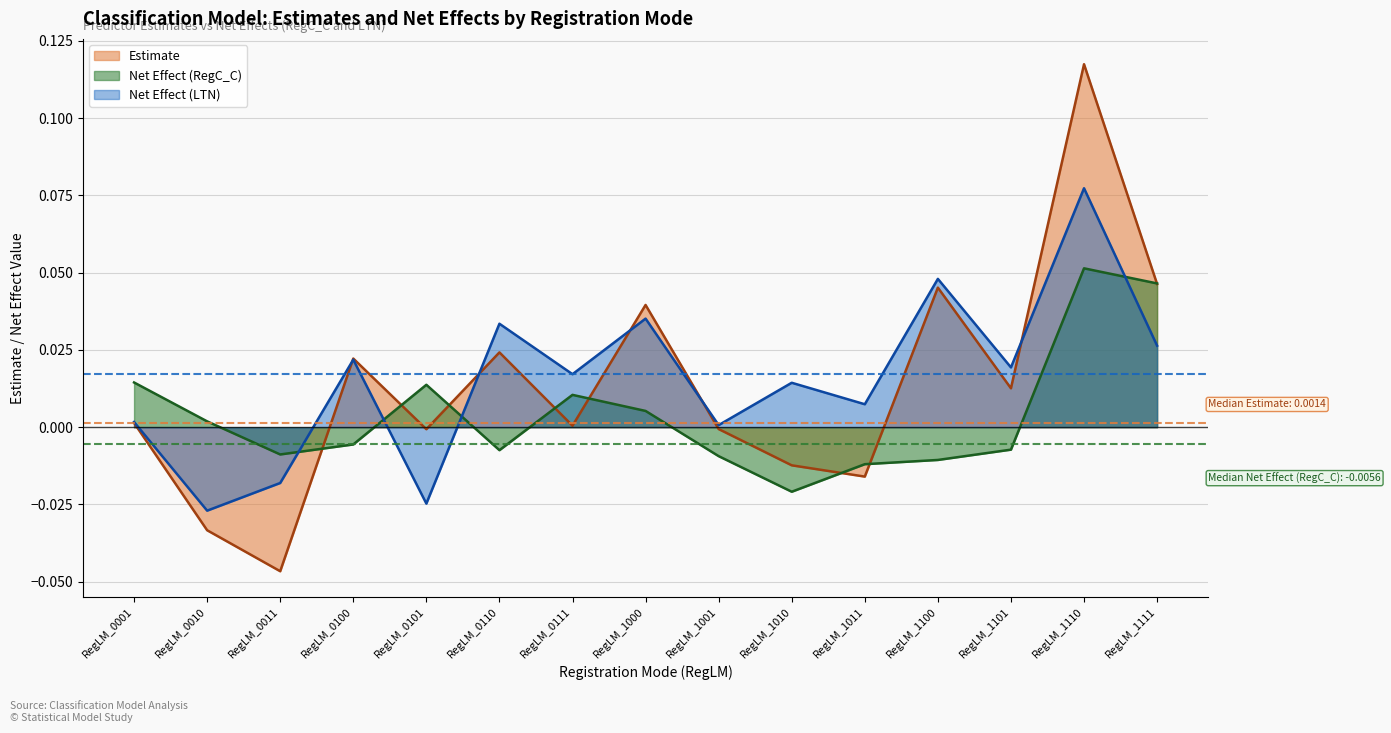

True or false: Net_Effect_LTN has a value of 0.0 at RegLM_0111.

False